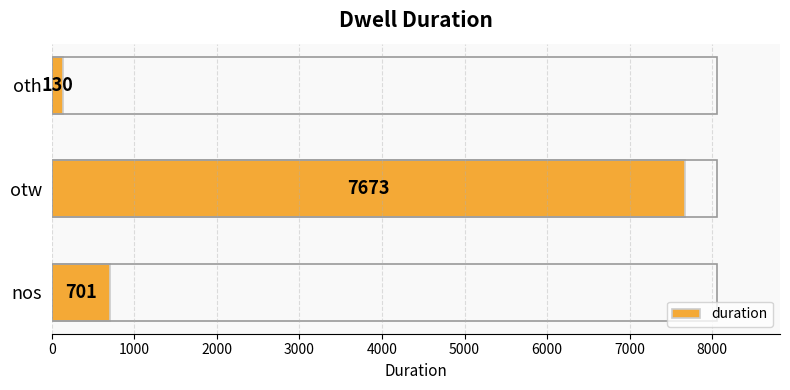

Which has a higher value, otw or nos?

otw